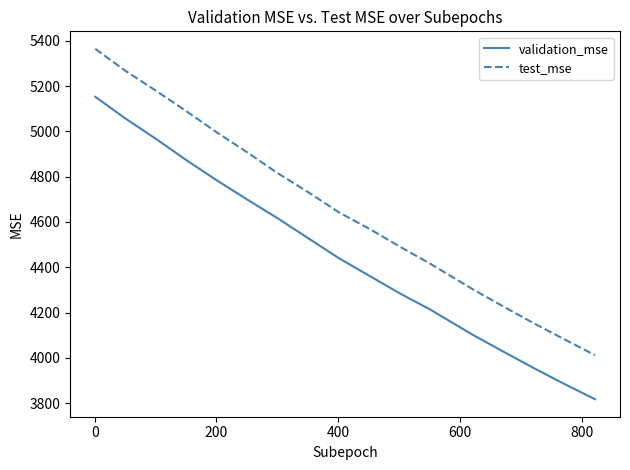

Rank the series by their average value, from lowest to highest.

validation_mse, test_mse